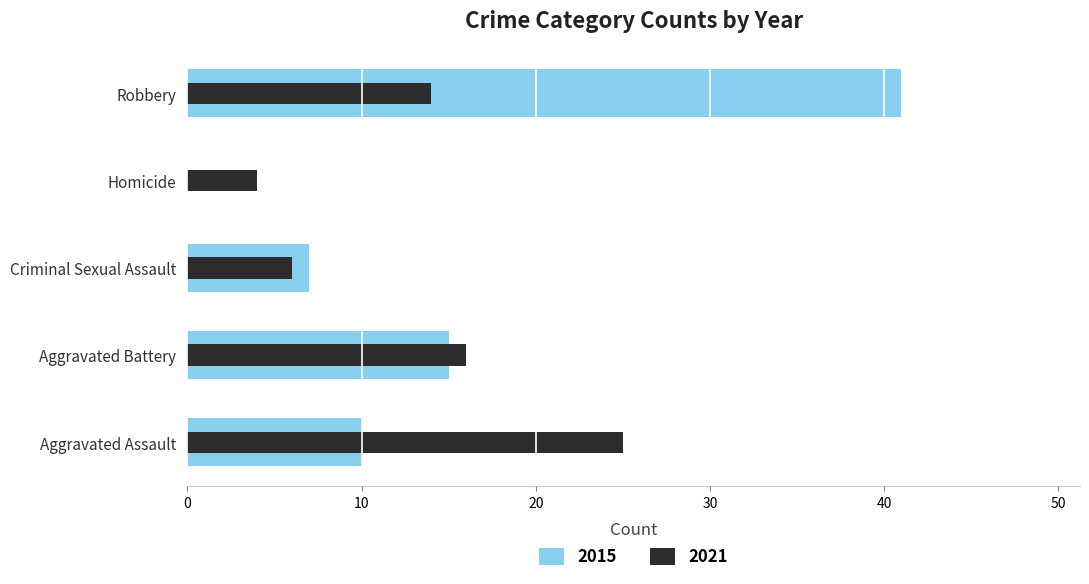

Which series changed the most between Aggravated Assault and Criminal Sexual Assault?

2021